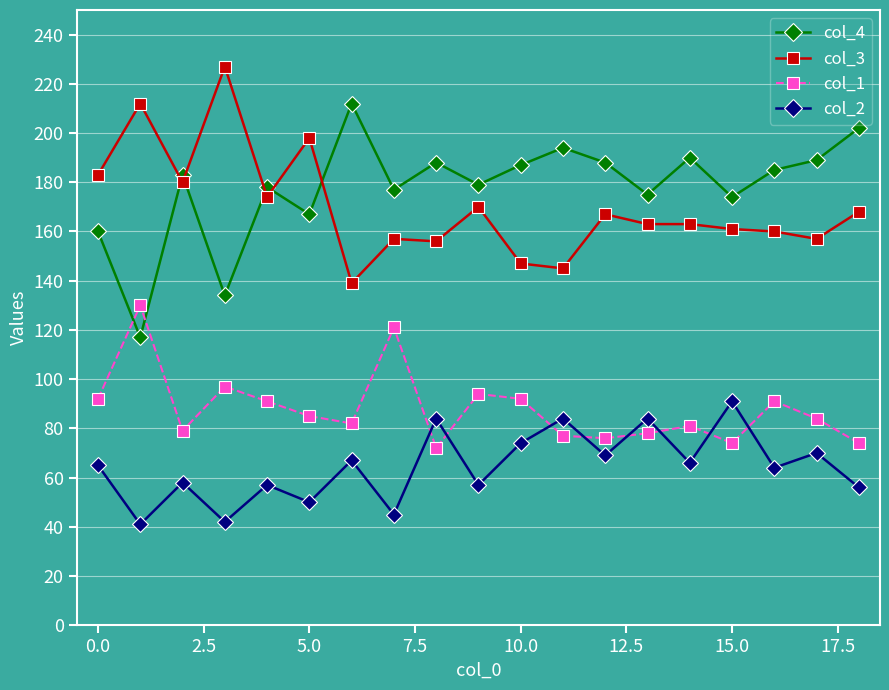

What is the lowest value of the col_1 series?

72